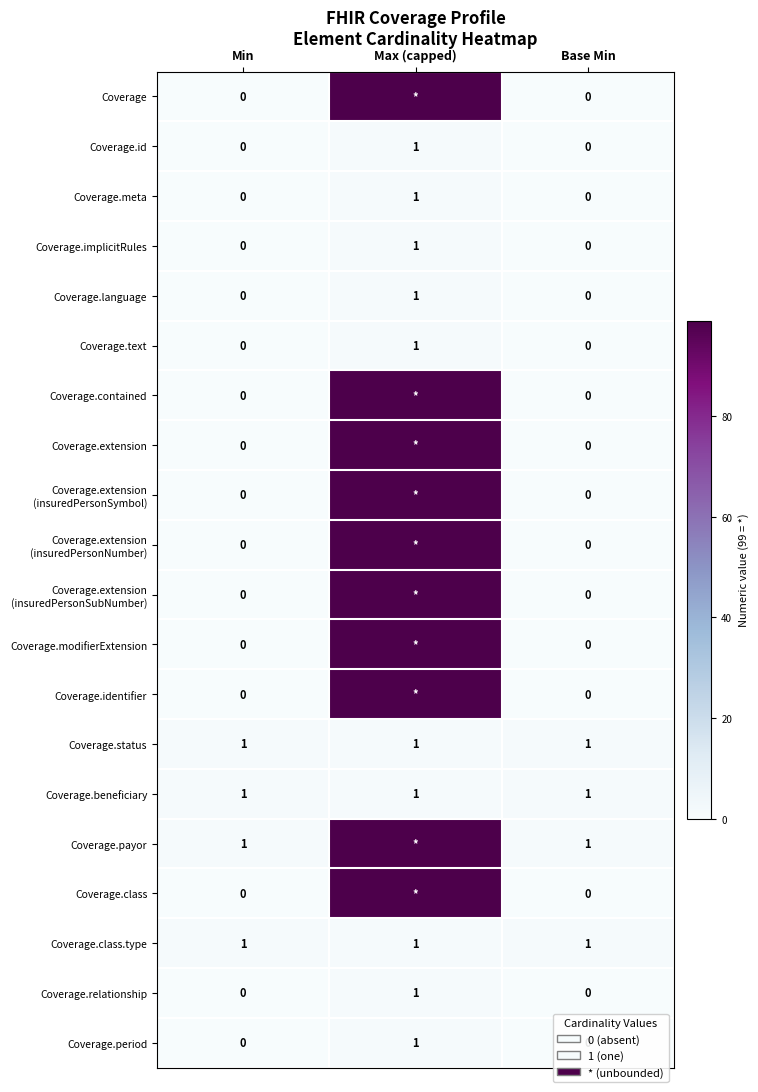

Which category has the highest value in the Coverage.id series?

Max (capped)